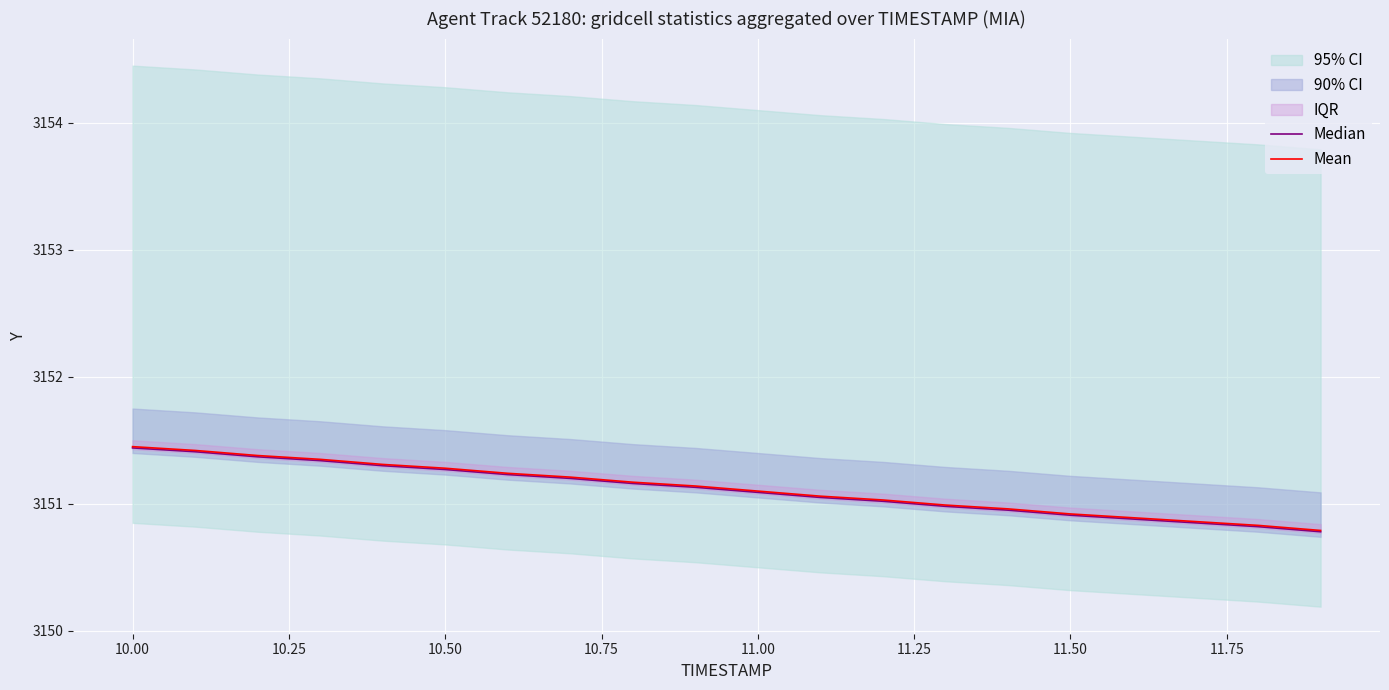

How many values in the Mean series are below 3151?

7